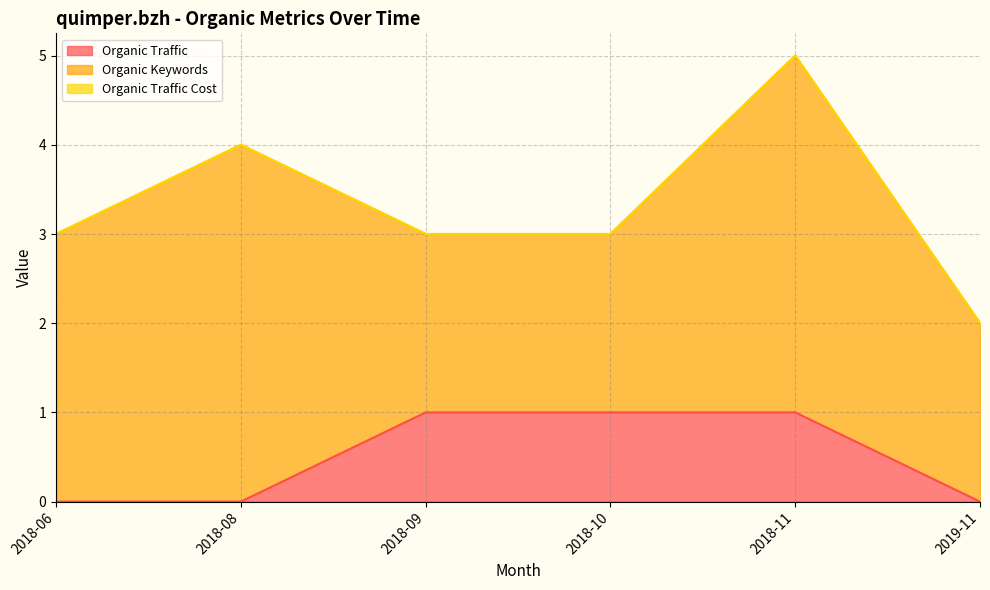

What is the total value across all series at 2018-11?

5